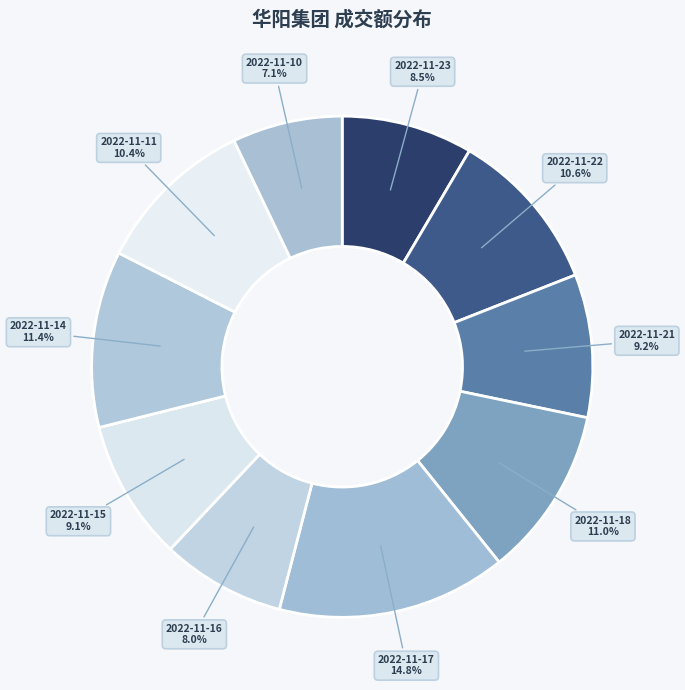

To the nearest percent, what is the combined percentage of 2022-11-23 and 2022-11-15?

18%